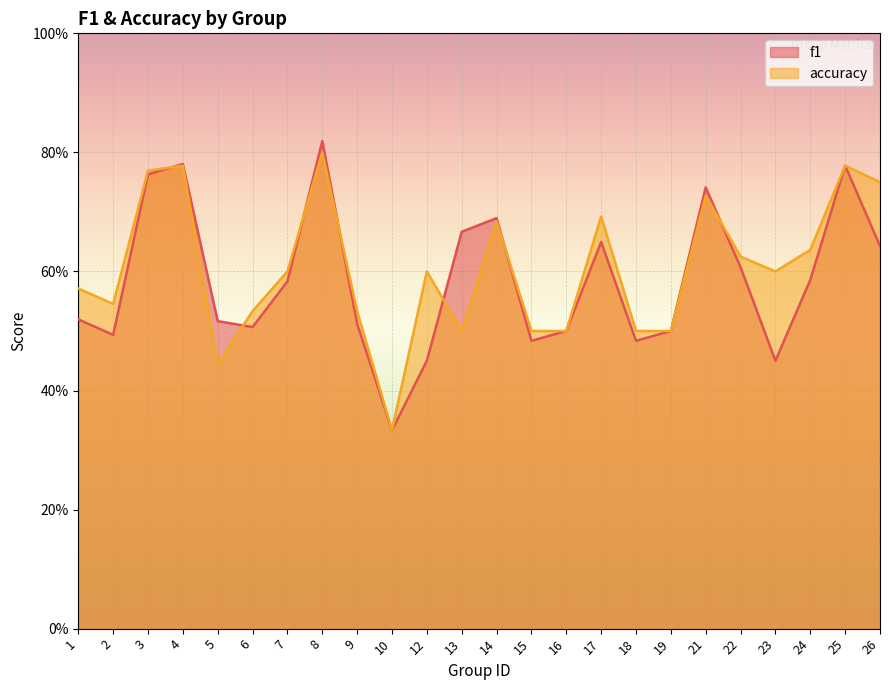

At which category is the sum across all series the highest?

8